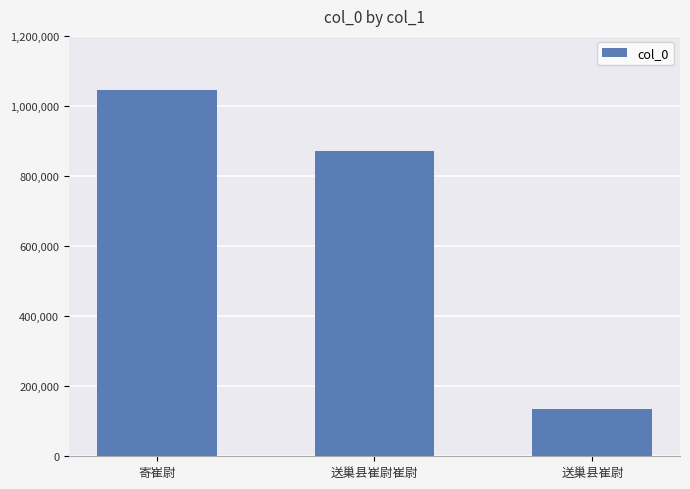

Which label corresponds to the largest value in the chart?

寄崔尉